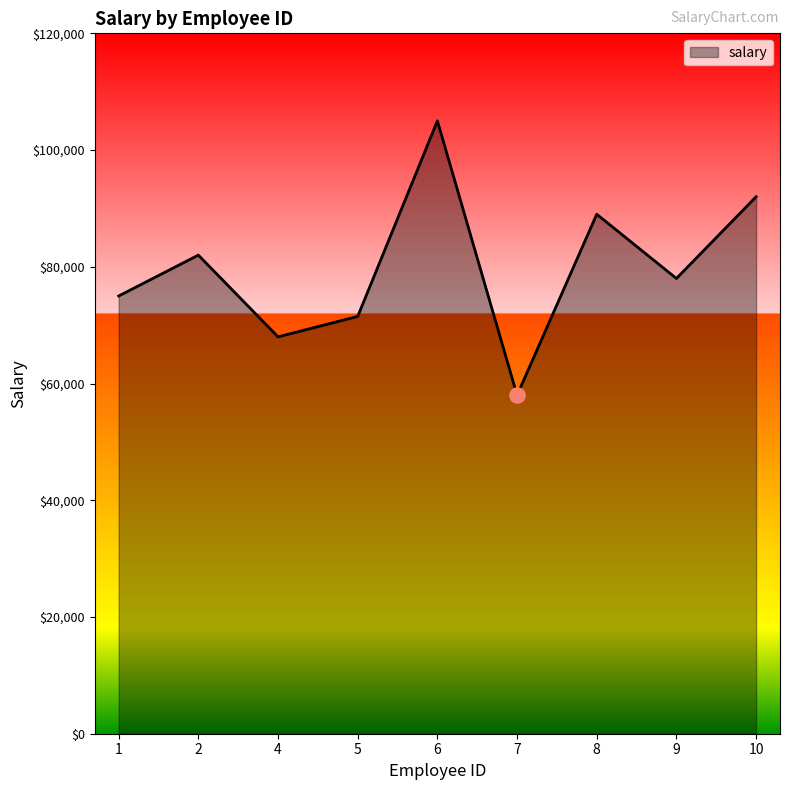

Between 1 and 7, which is larger?

1